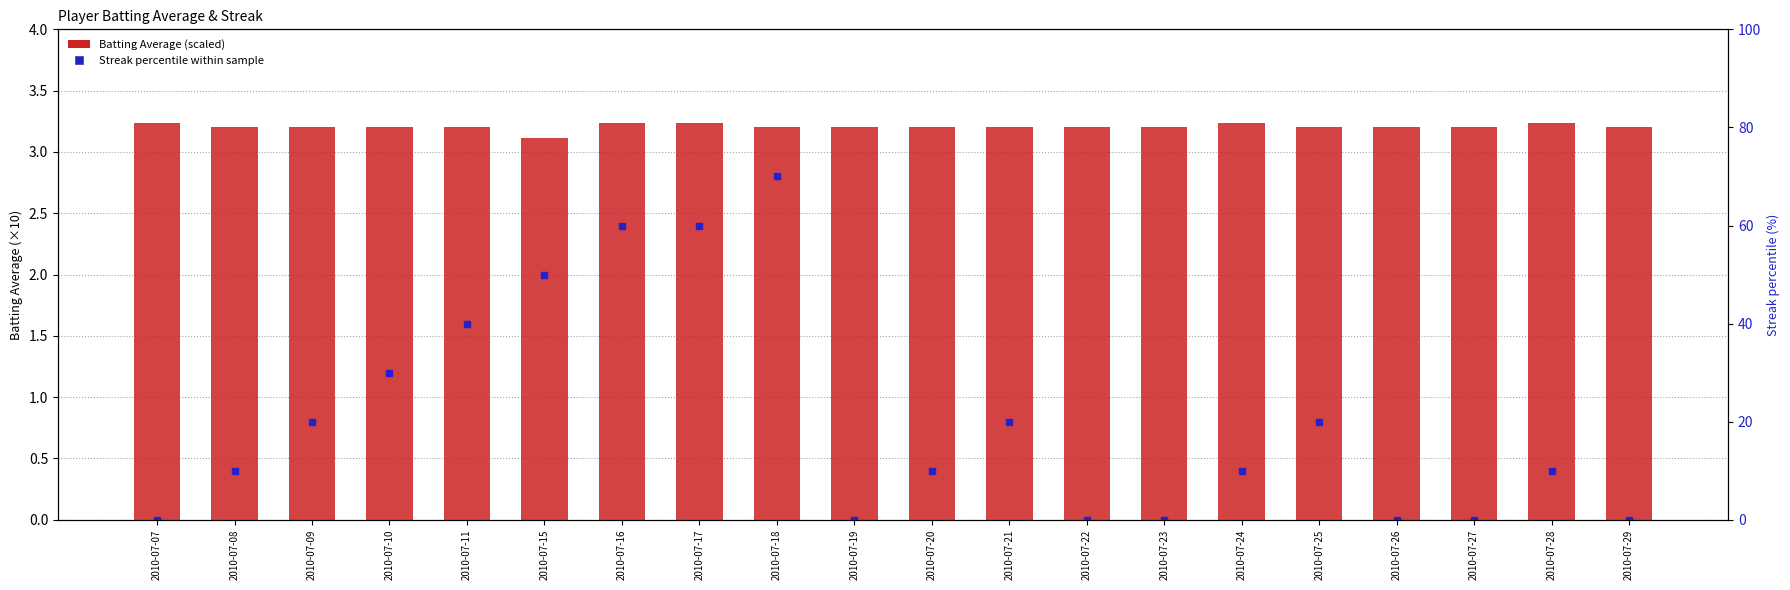

What is the sum of all values?

64.1